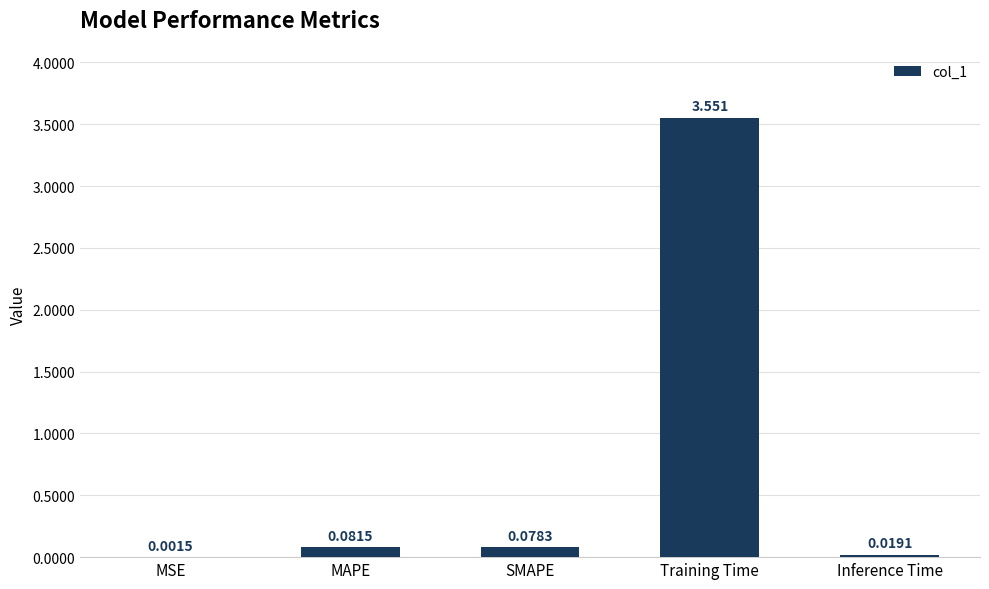

Which label corresponds to the largest value in the chart?

Training Time